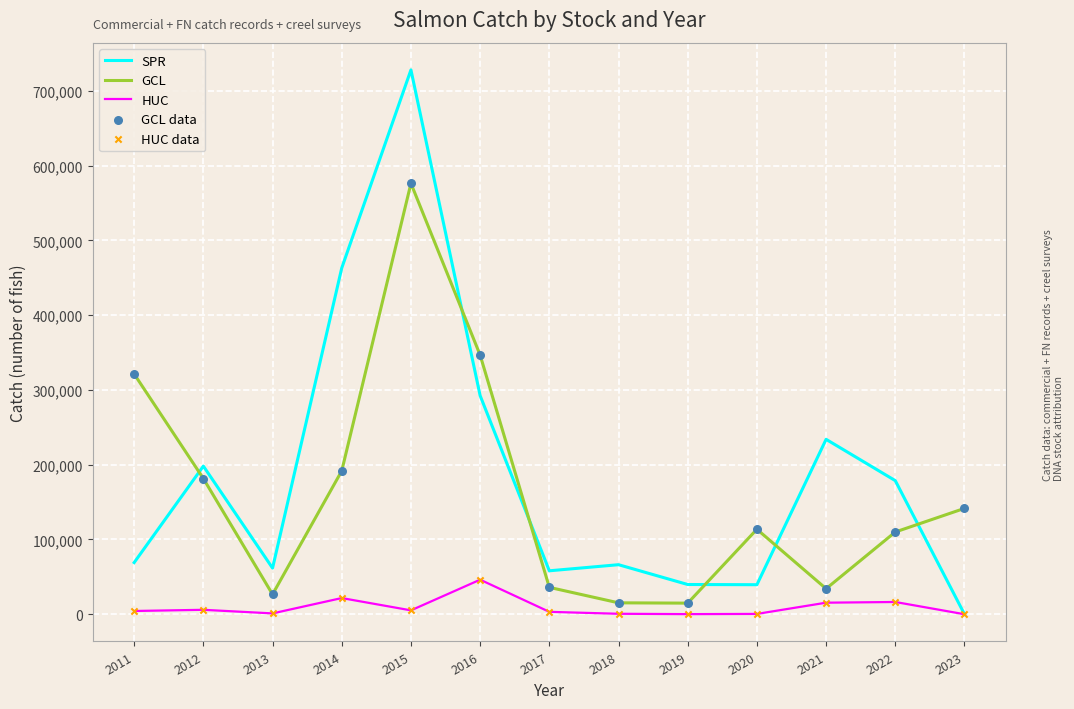

Is the value of GCL at 2013 greater than the value of HUC at 2012?

Yes